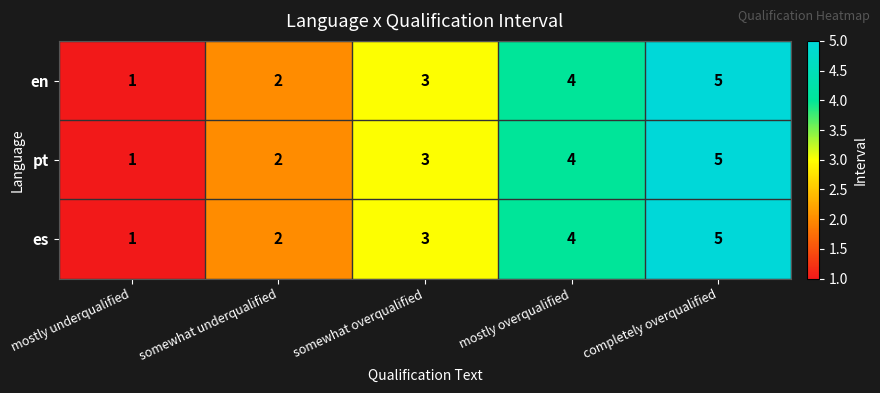

What is the average value of the en series?

3